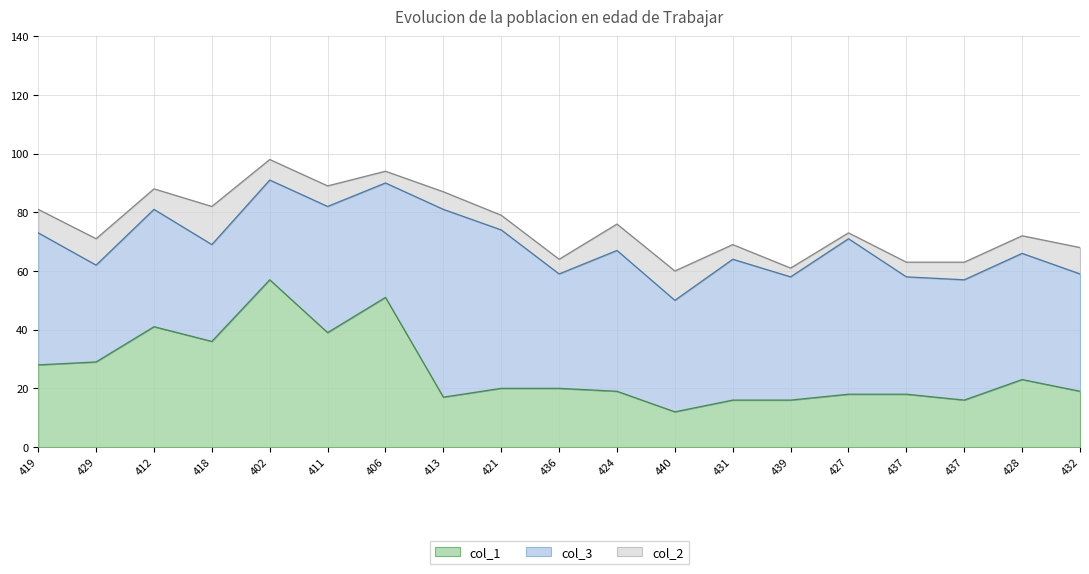

List the labels in order of col_3 value, smallest first.

429, 418, 402, 440, 406, 436, 412, 437, 432, 437, 439, 411, 428, 419, 424, 431, 427, 421, 413